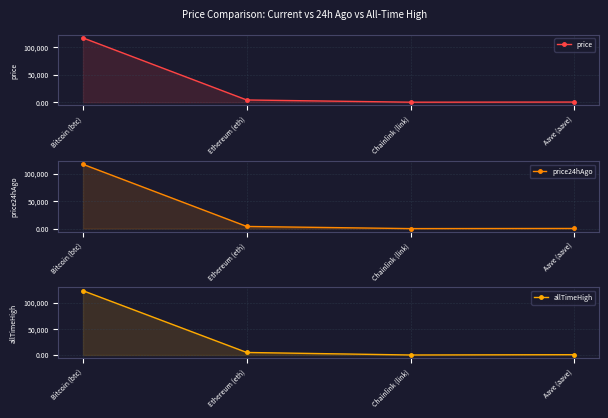

True or false: price24hAgo has more than 1 points higher than both neighbors.

False